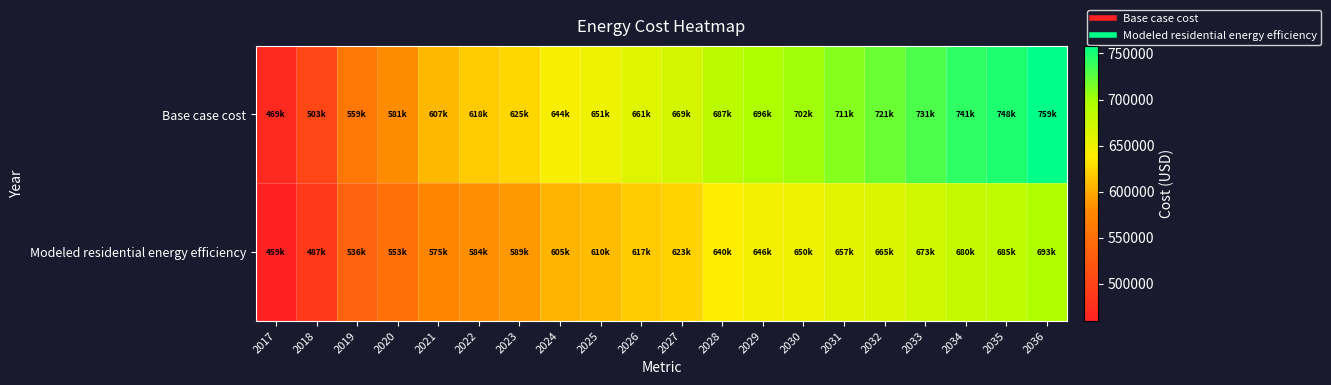

What is the total value across all series at 2019?

1095095.1